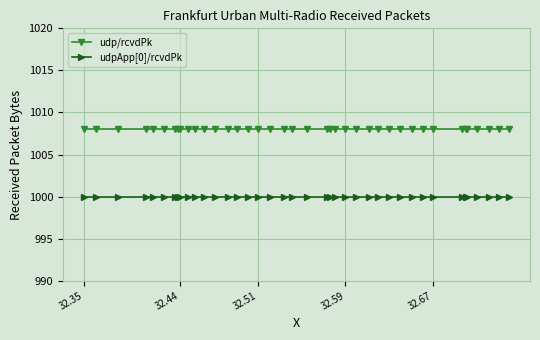

What is the average value of the udp/rcvdPk series?

1008